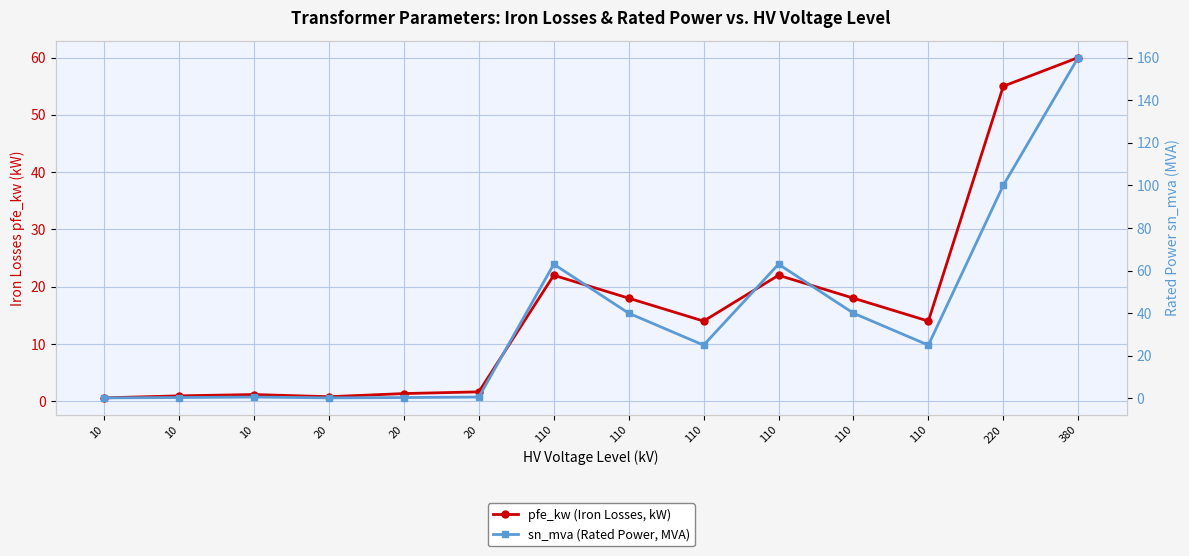

True or false: sn_mva (Rated Power, MVA) has a value of 1.1 at 20.

False